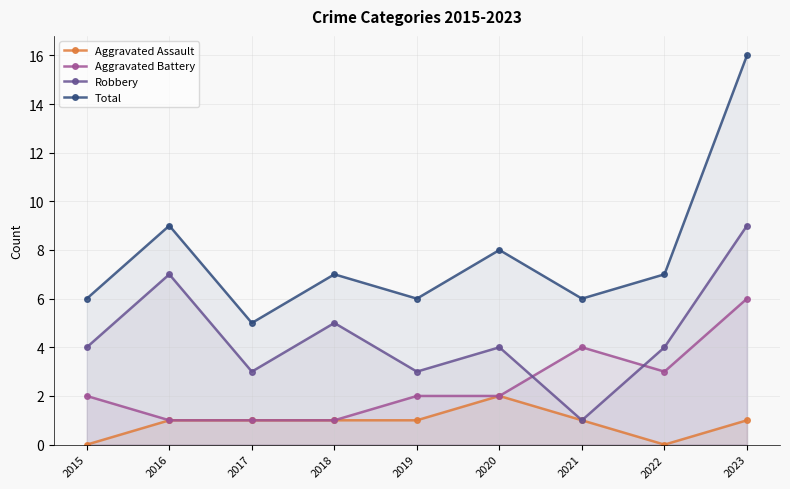

Where is Aggravated Battery nearest to the value 3?

2022